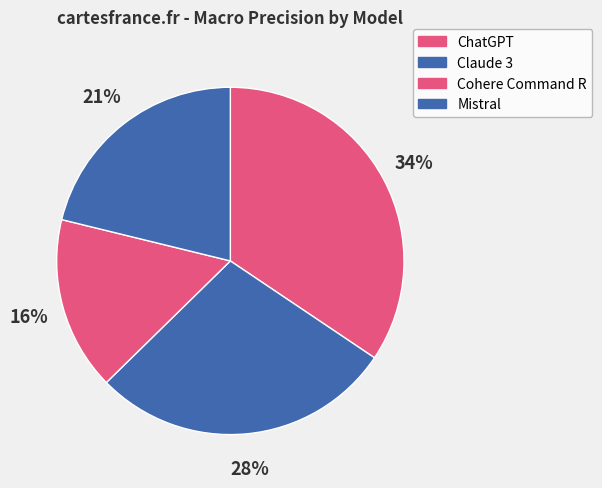

To the nearest percent, what percentage of the pie is Cohere Command R?

16%